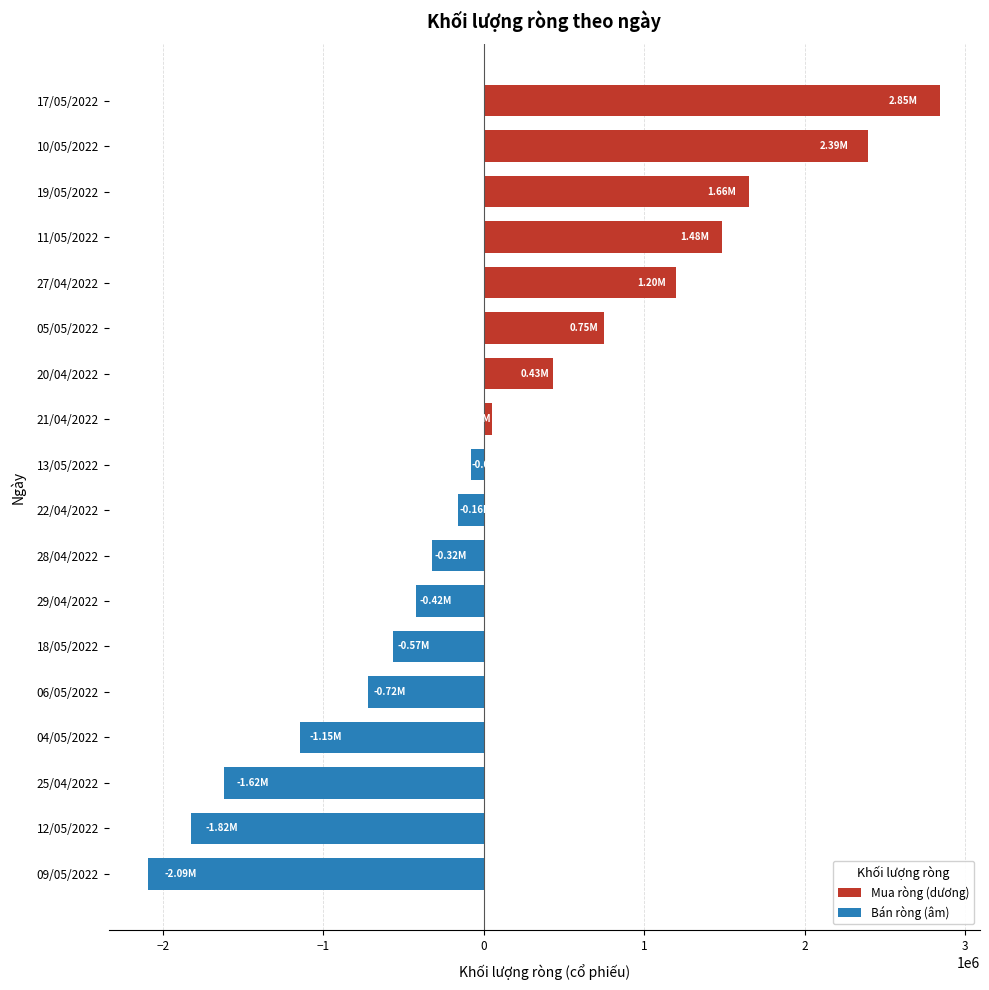

How many values exceed -79800?

8